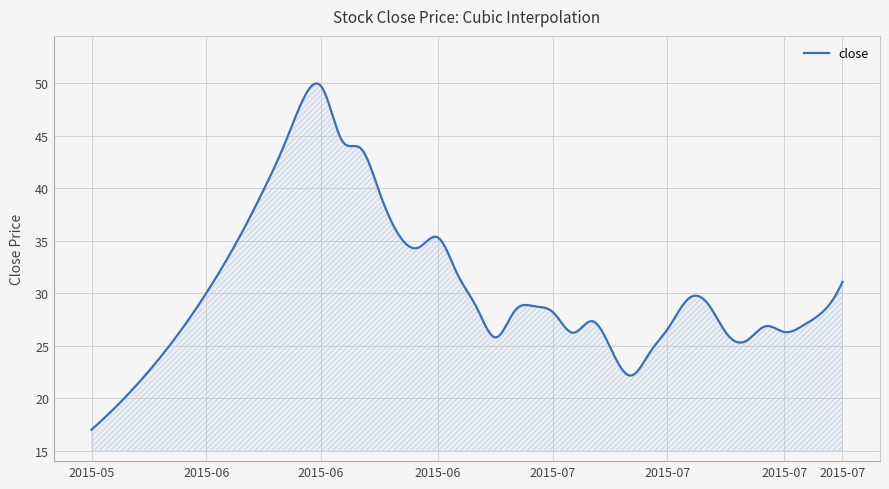

What is the minimum value shown in the chart?

17.0